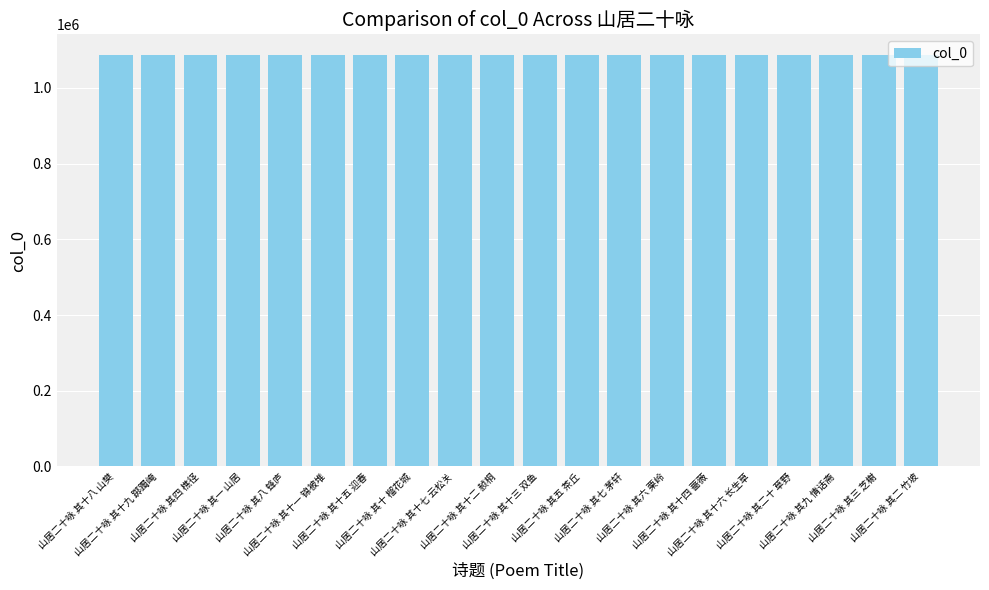

What is the label of the 2nd bar from the right?

山居二十咏 其三 芝榭